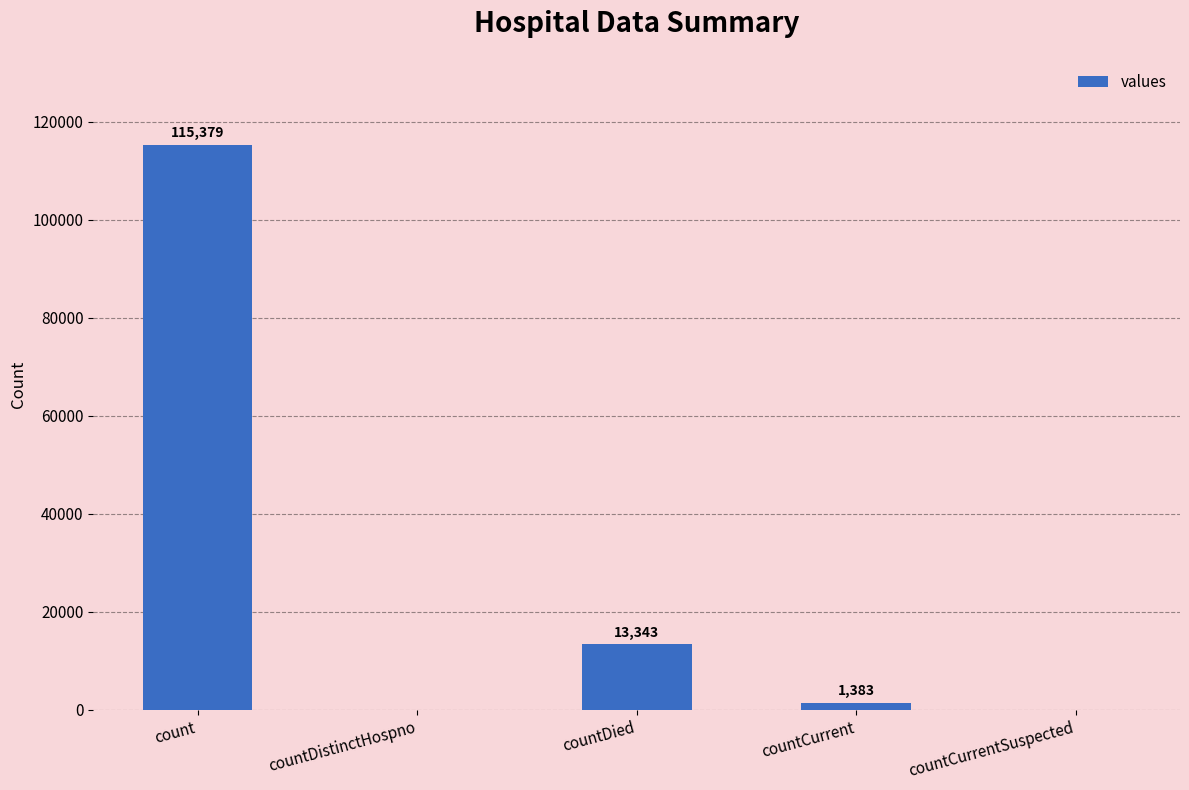

Which has a higher value, countCurrentSuspected or countDied?

countDied